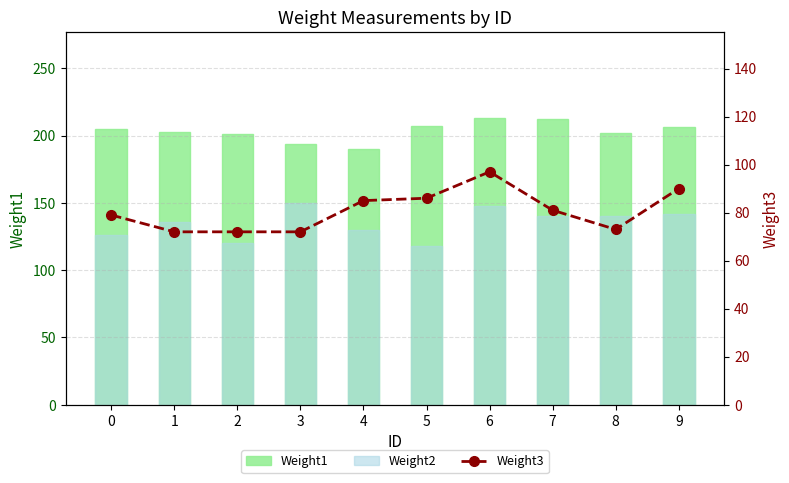

The Weight3 series shows 79 at 0. True or false?

True